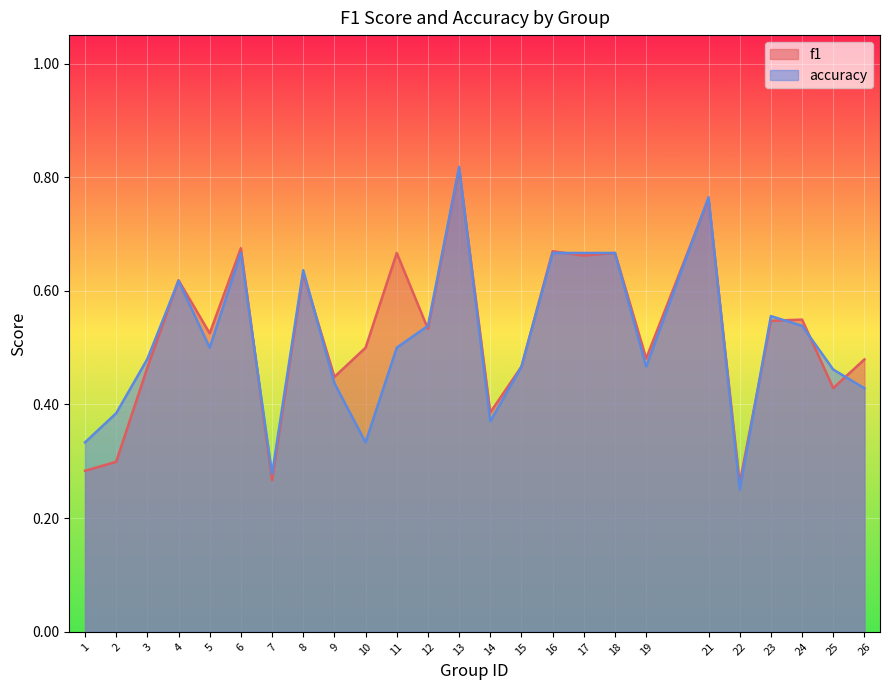

Does the chart display data point markers on the line(s)?

No